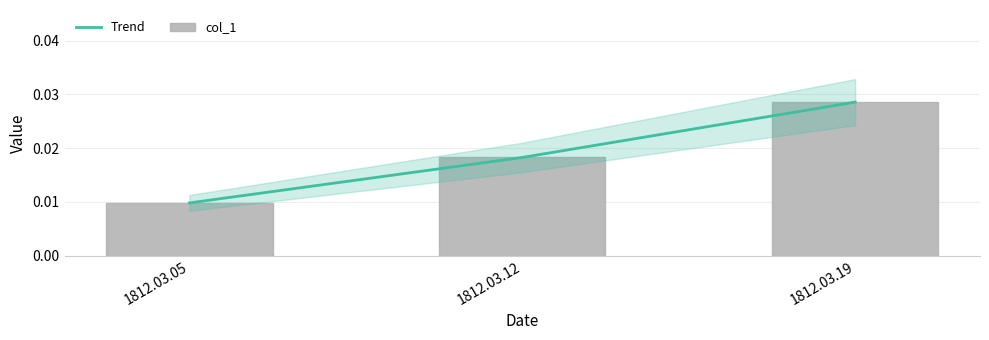

Which has a higher value, 1812.03.05 or 1812.03.19?

1812.03.19